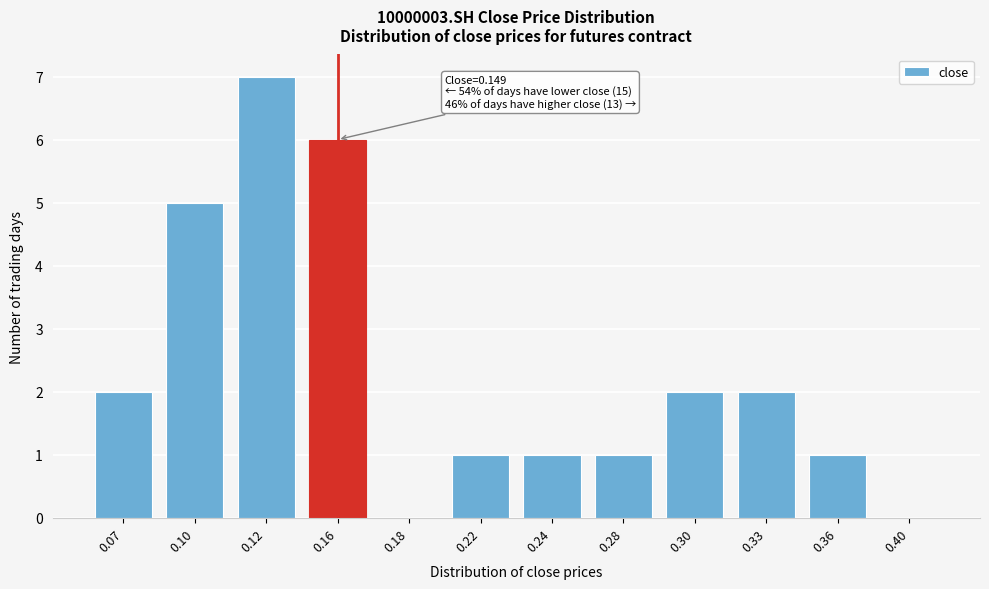

Reading left to right, extract all data points from this chart.

0.07=2	0.10=5	0.12=7	0.16=6	0.18=0	0.22=1	0.24=1	0.28=1	0.30=2	0.33=2	0.36=1	0.40=0